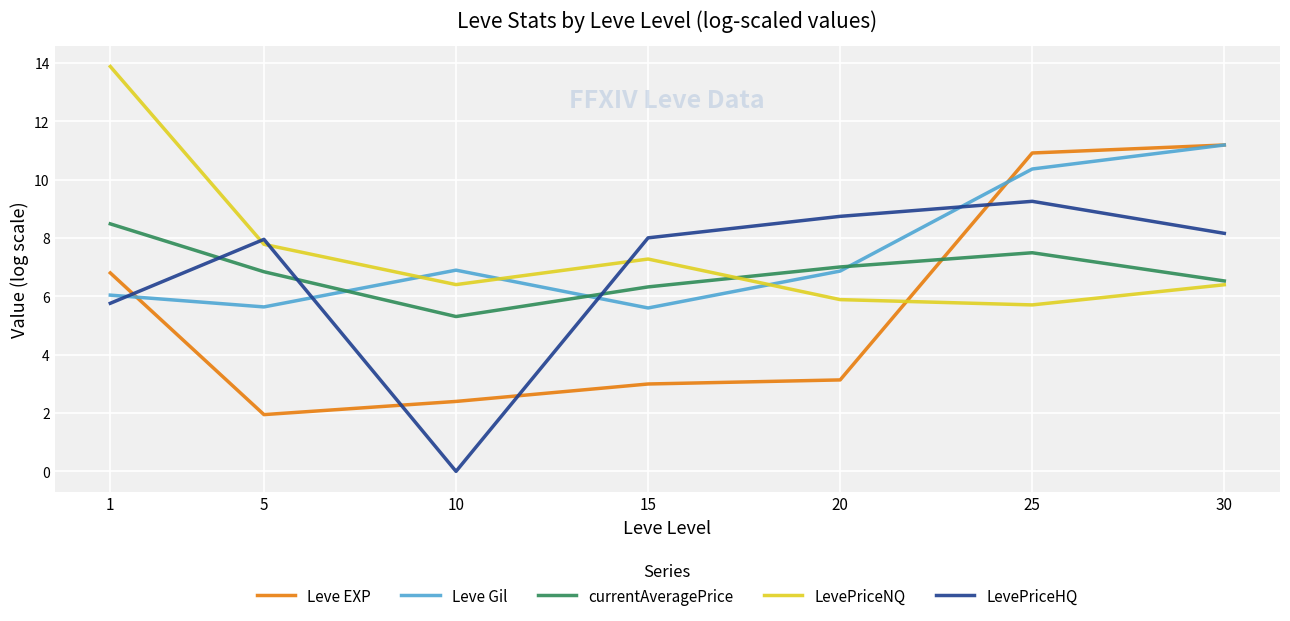

How many lines are shown in the chart?

5